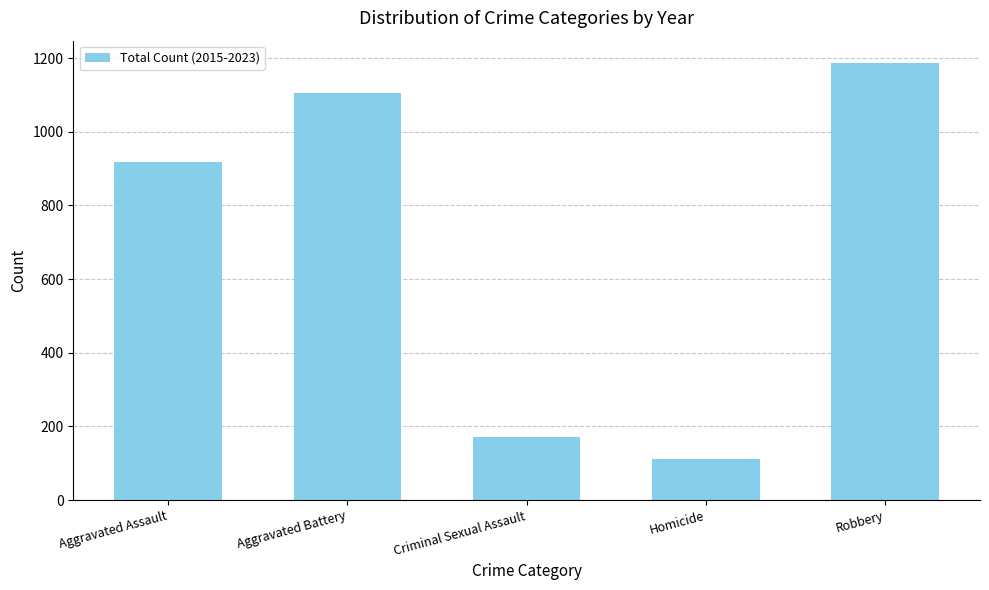

What is the label of the 2nd bar from the left?

Aggravated Battery